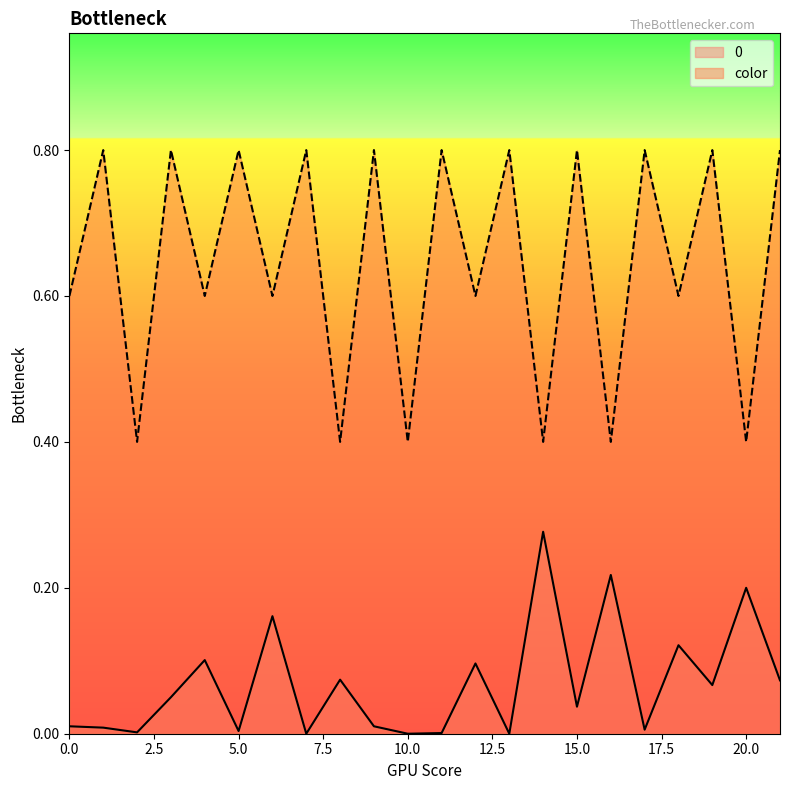

What is the value of the color point at the 8th from the left?

0.8